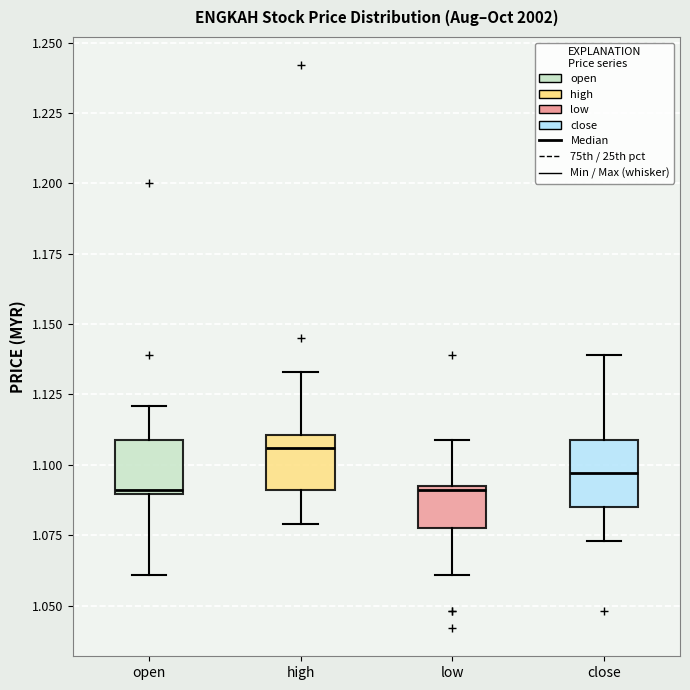

Where does the median line of the box for low sit on the y-axis? The values are not printed on the chart, so give them approximately, as read against the axis.

1.090